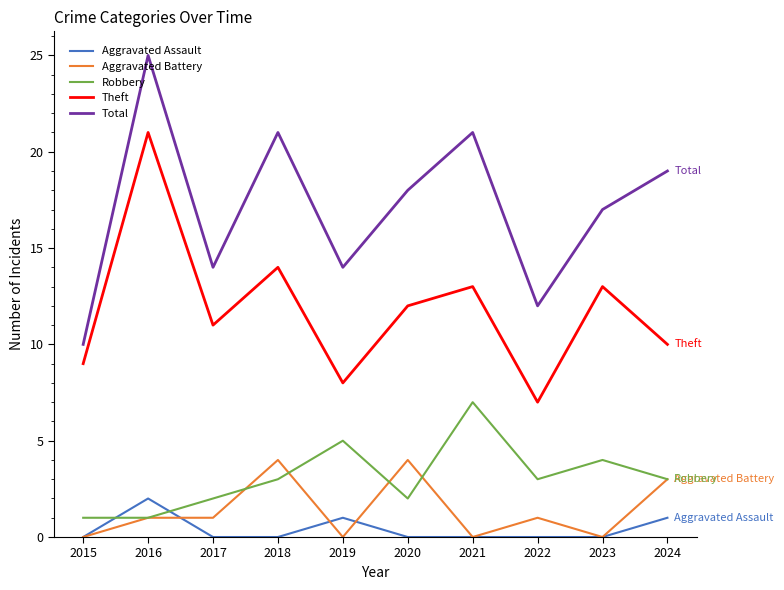

What is the spread (max minus min) of values at 2024?

18